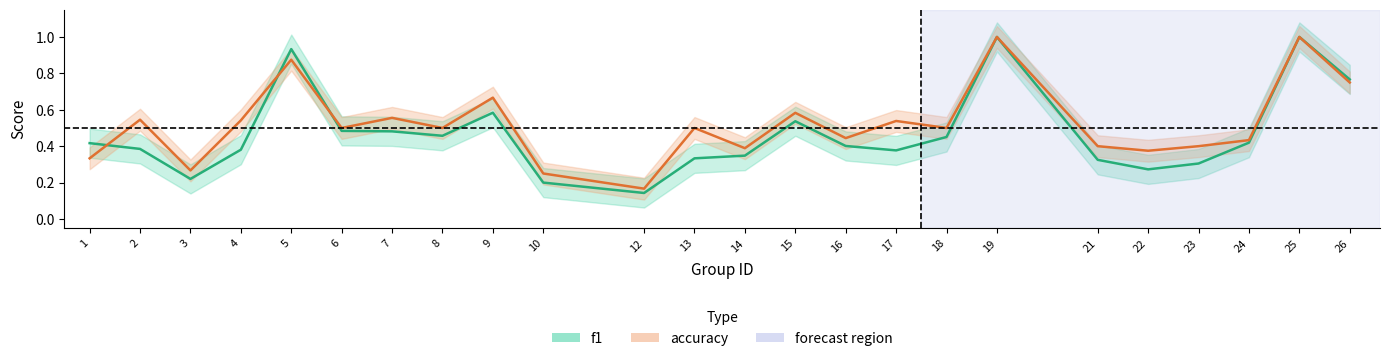

What is the value of the f1 point at the 24th from the left?

0.8